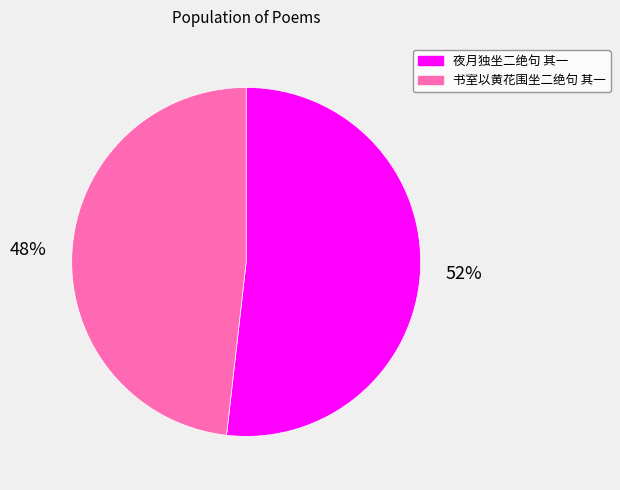

Is there any slice that represents more than half of the pie?

Yes